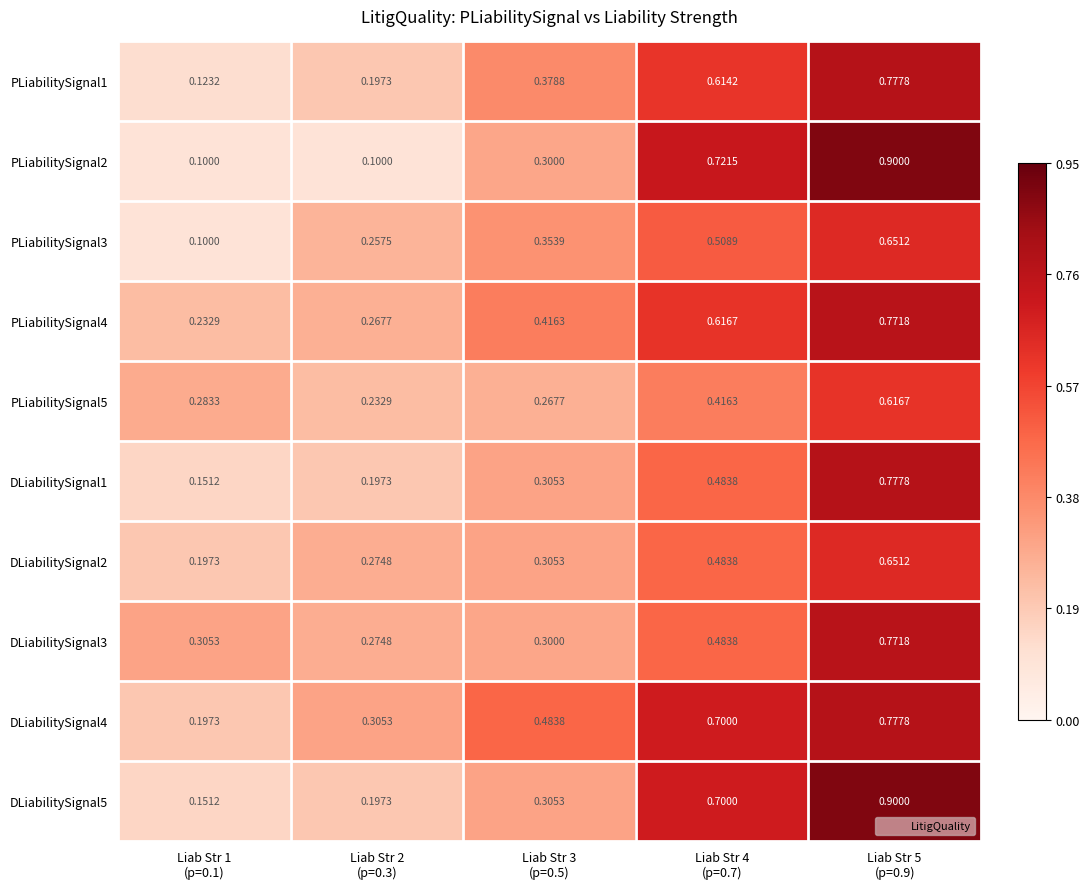

Reading left to right, what are all the values shown in this chart?

PLiabilitySignal1: Liab Str 1
(p=0.1)=0.1	Liab Str 2
(p=0.3)=0.2	Liab Str 3
(p=0.5)=0.4	Liab Str 4
(p=0.7)=0.6	Liab Str 5
(p=0.9)=0.8
PLiabilitySignal2: Liab Str 1
(p=0.1)=0.1	Liab Str 2
(p=0.3)=0.1	Liab Str 3
(p=0.5)=0.3	Liab Str 4
(p=0.7)=0.7	Liab Str 5
(p=0.9)=0.9
PLiabilitySignal3: Liab Str 1
(p=0.1)=0.1	Liab Str 2
(p=0.3)=0.3	Liab Str 3
(p=0.5)=0.4	Liab Str 4
(p=0.7)=0.5	Liab Str 5
(p=0.9)=0.7
PLiabilitySignal4: Liab Str 1
(p=0.1)=0.2	Liab Str 2
(p=0.3)=0.3	Liab Str 3
(p=0.5)=0.4	Liab Str 4
(p=0.7)=0.6	Liab Str 5
(p=0.9)=0.8
PLiabilitySignal5: Liab Str 1
(p=0.1)=0.3	Liab Str 2
(p=0.3)=0.2	Liab Str 3
(p=0.5)=0.3	Liab Str 4
(p=0.7)=0.4	Liab Str 5
(p=0.9)=0.6
DLiabilitySignal1: Liab Str 1
(p=0.1)=0.2	Liab Str 2
(p=0.3)=0.2	Liab Str 3
(p=0.5)=0.3	Liab Str 4
(p=0.7)=0.5	Liab Str 5
(p=0.9)=0.8
DLiabilitySignal2: Liab Str 1
(p=0.1)=0.2	Liab Str 2
(p=0.3)=0.3	Liab Str 3
(p=0.5)=0.3	Liab Str 4
(p=0.7)=0.5	Liab Str 5
(p=0.9)=0.7
DLiabilitySignal3: Liab Str 1
(p=0.1)=0.3	Liab Str 2
(p=0.3)=0.3	Liab Str 3
(p=0.5)=0.3	Liab Str 4
(p=0.7)=0.5	Liab Str 5
(p=0.9)=0.8
DLiabilitySignal4: Liab Str 1
(p=0.1)=0.2	Liab Str 2
(p=0.3)=0.3	Liab Str 3
(p=0.5)=0.5	Liab Str 4
(p=0.7)=0.7	Liab Str 5
(p=0.9)=0.8
DLiabilitySignal5: Liab Str 1
(p=0.1)=0.2	Liab Str 2
(p=0.3)=0.2	Liab Str 3
(p=0.5)=0.3	Liab Str 4
(p=0.7)=0.7	Liab Str 5
(p=0.9)=0.9